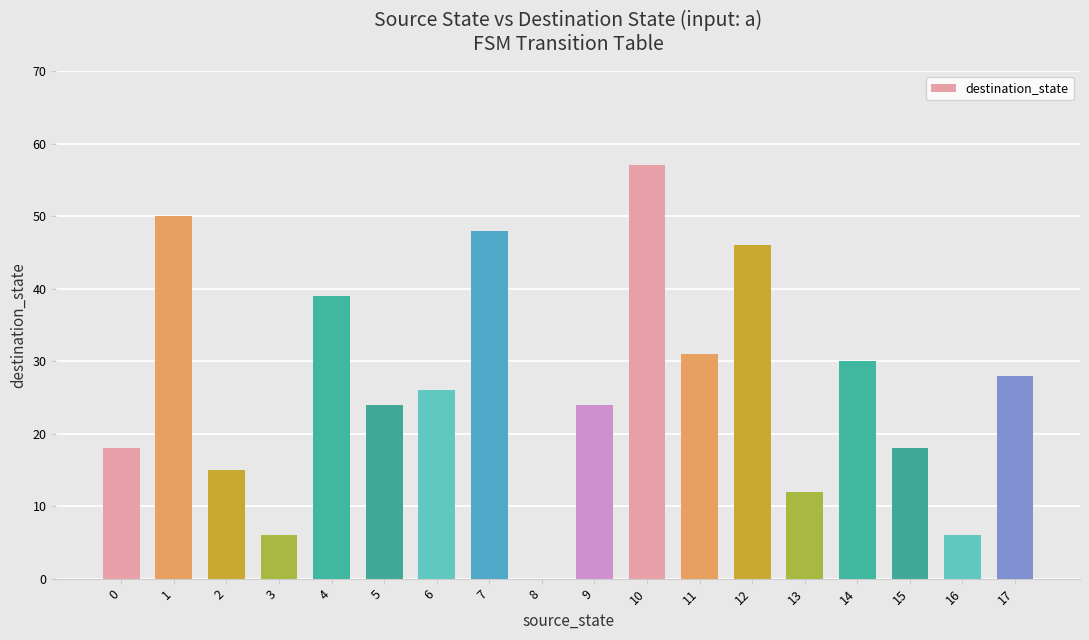

Reading left to right, extract all data points from this chart.

0=18	1=50	2=15	3=6	4=39	5=24	6=26	7=48	8=0	9=24	10=57	11=31	12=46	13=12	14=30	15=18	16=6	17=28